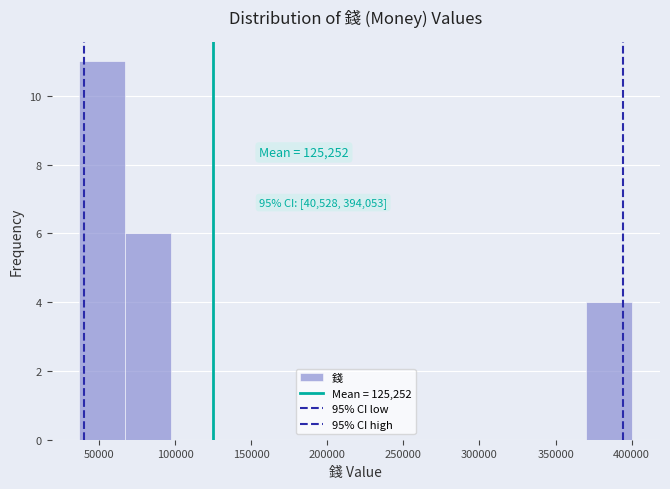

Which range on the x-axis has the tallest bar?

35000 to 65000